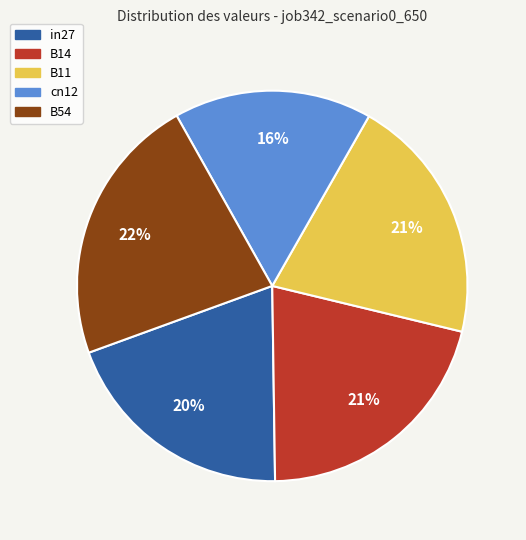

Is there any slice that represents more than half of the pie?

No